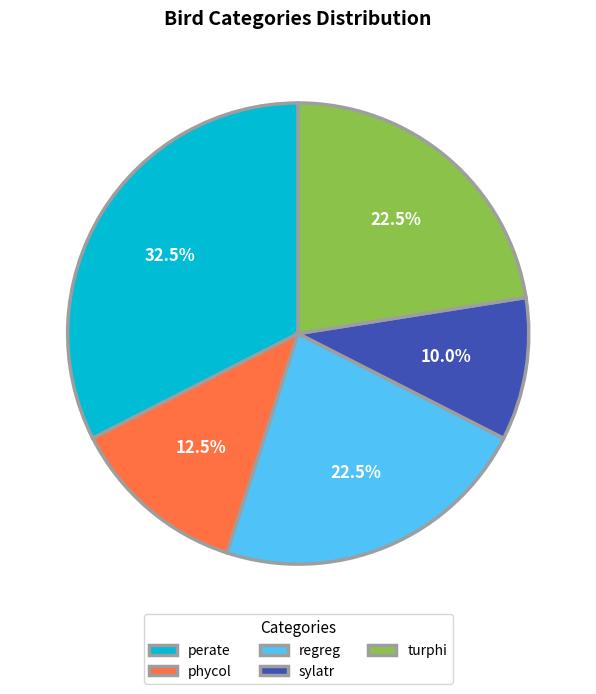

Which category has the biggest portion of the pie?

perate